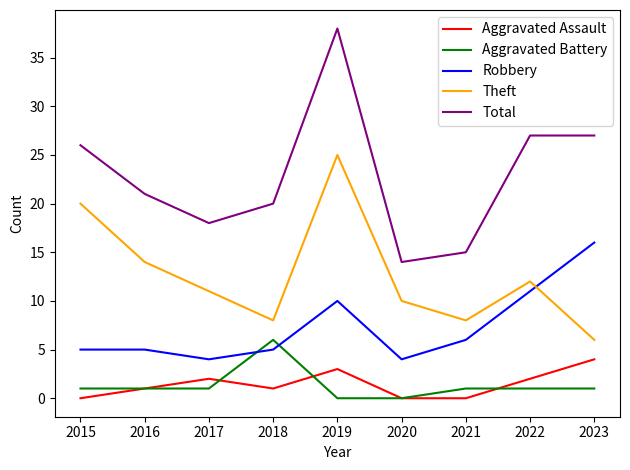

Which series has the largest range (max minus min)?

Total